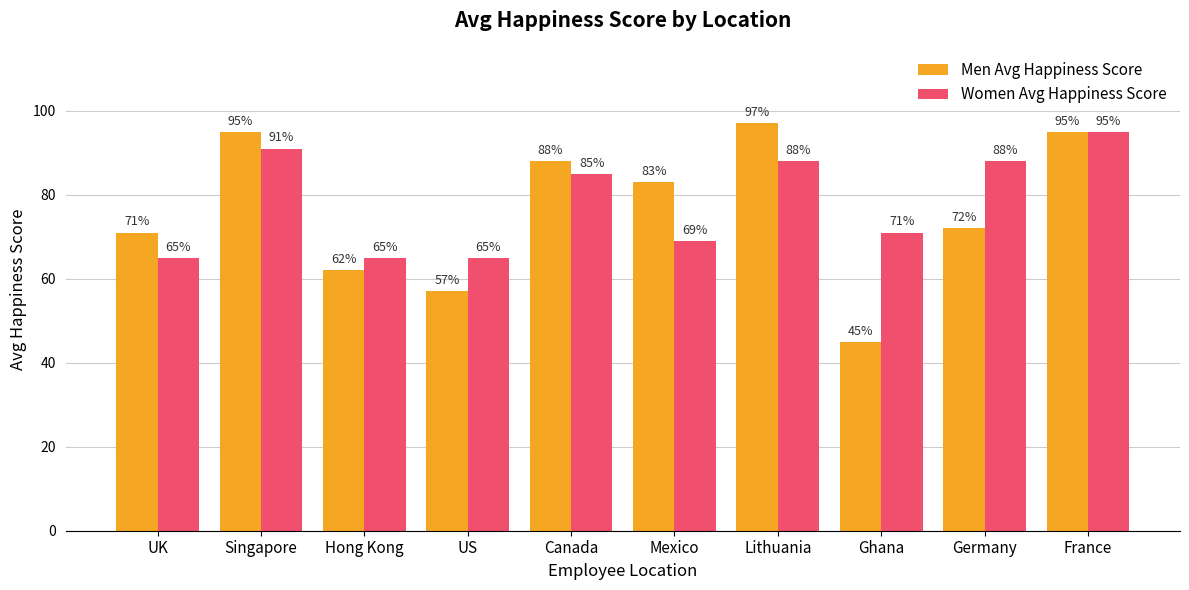

The Women Avg Happiness Score series shows 85 at Canada. True or false?

True